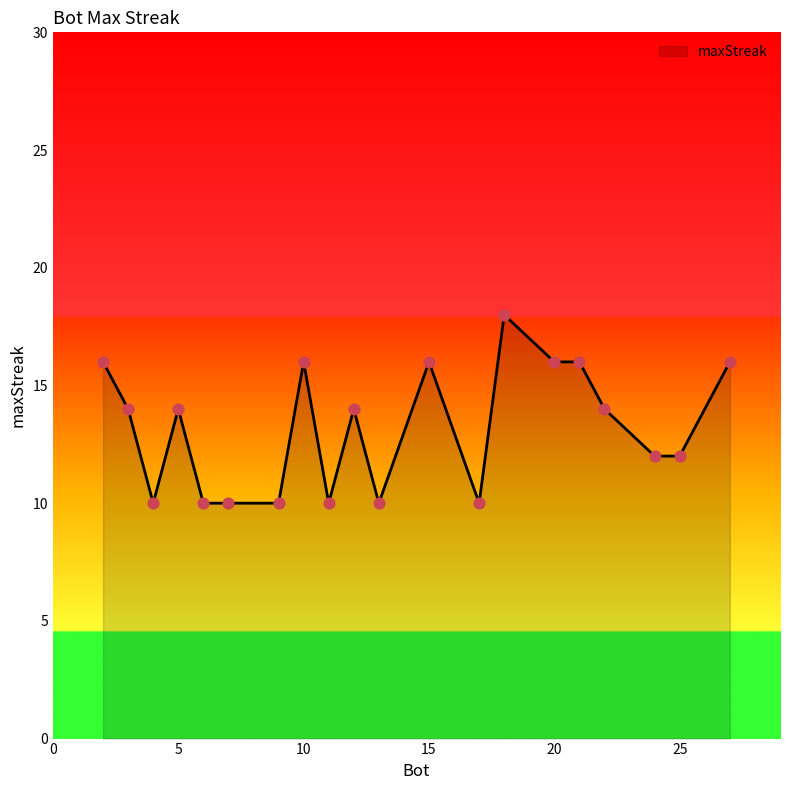

What is the difference between the maximum and minimum values?

8